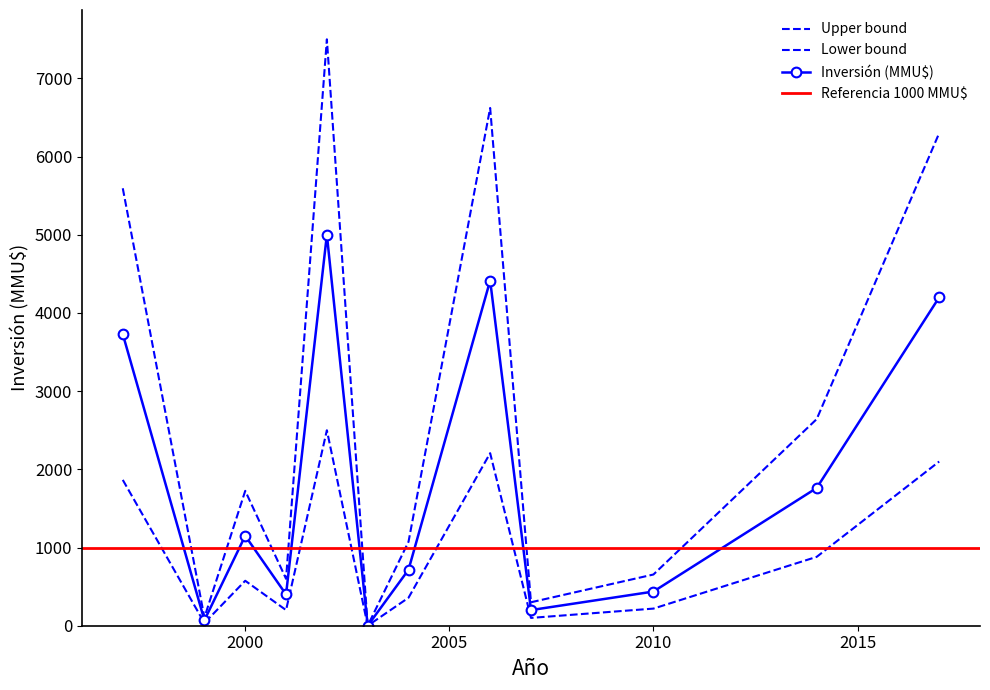

What is the difference between the second highest and second lowest values in the Inversión (MMU$) series?

4345